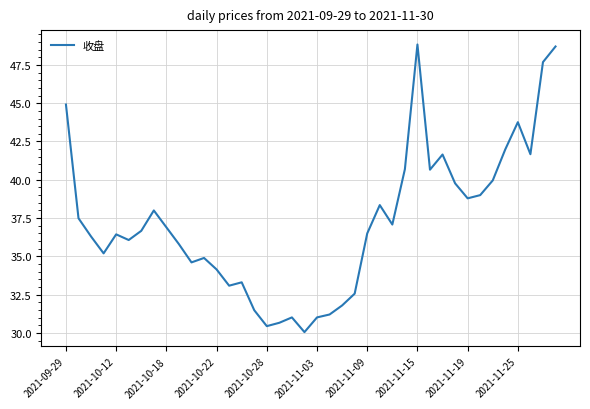

What is the smallest value displayed?

30.1